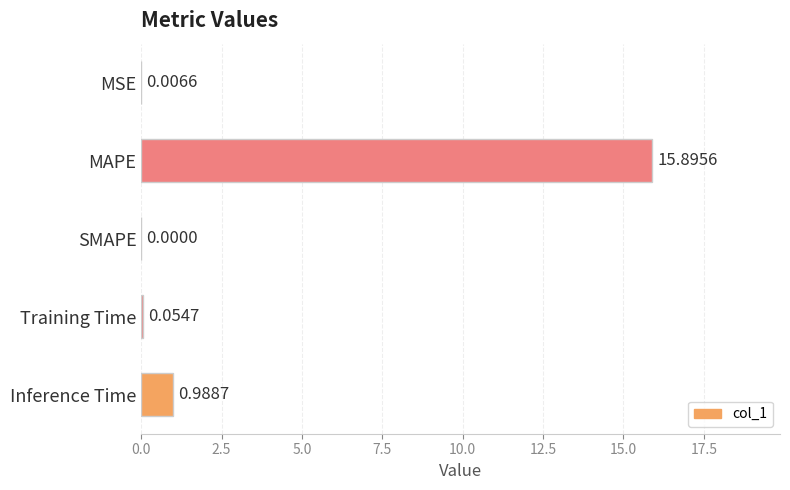

At which label is the value closest to 7?

Inference Time